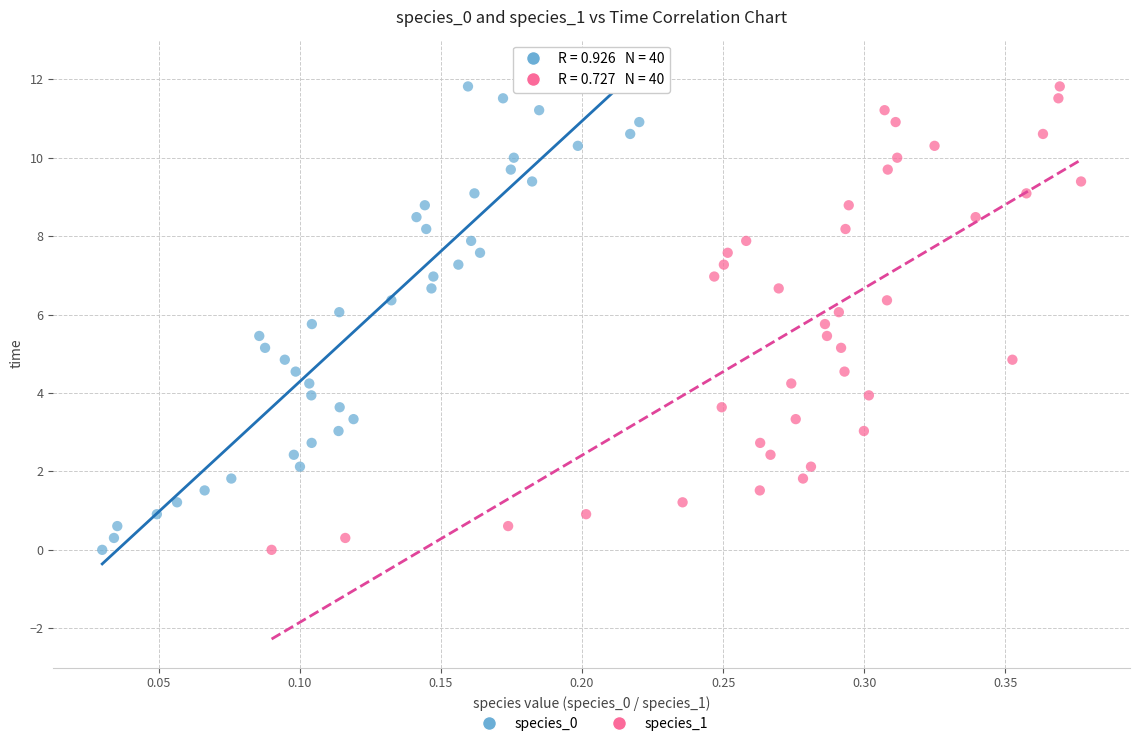

What are all the series names shown in the legend?

species_0, species_1